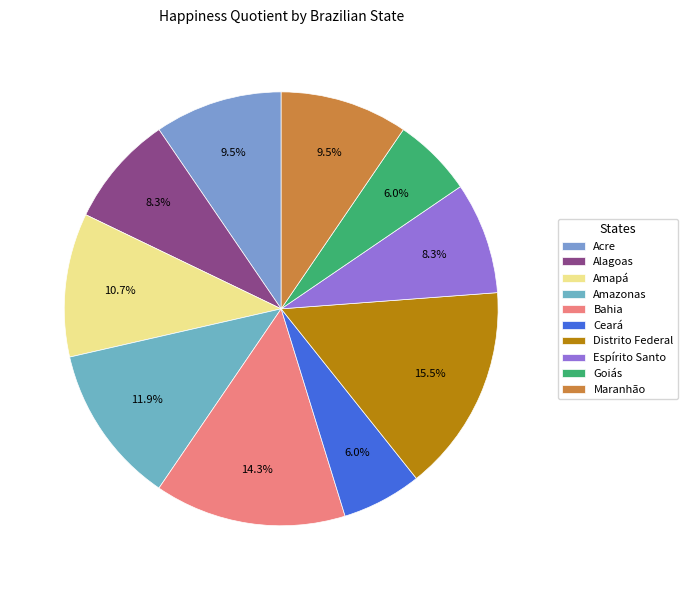

Which slice is the smallest?

Ceará